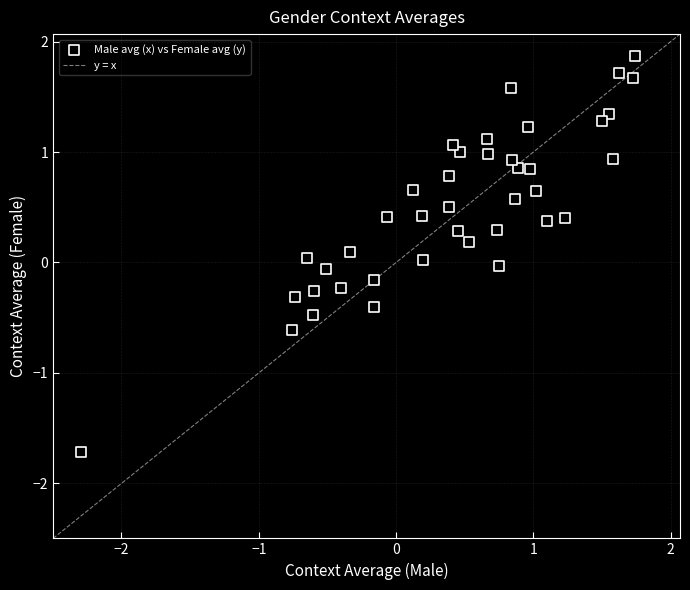

What is the range of Y values (max minus min)?

3.6